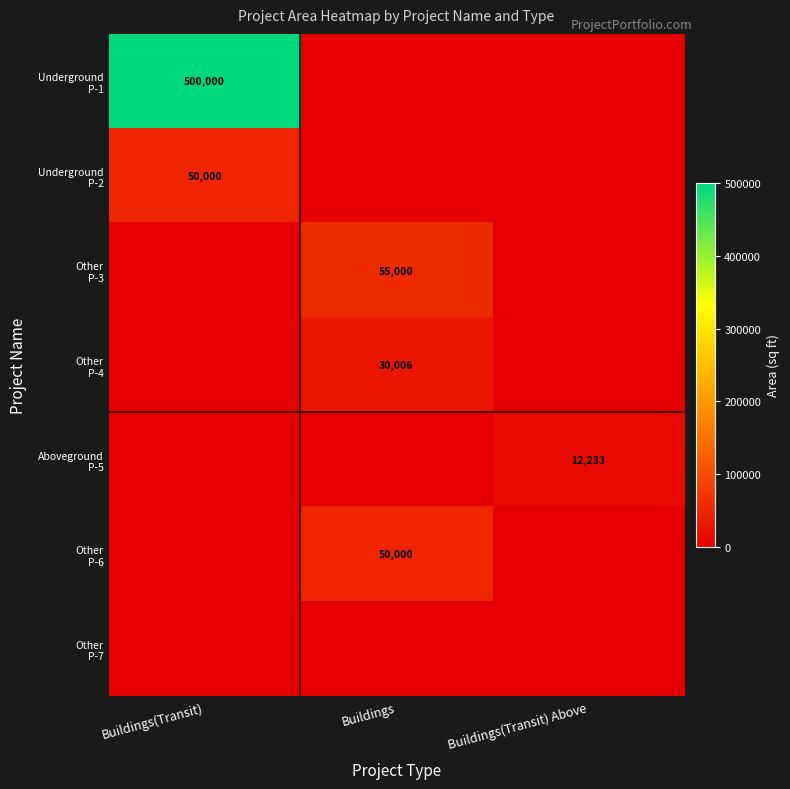

Which label corresponds to the smallest value in the chart?

Buildings